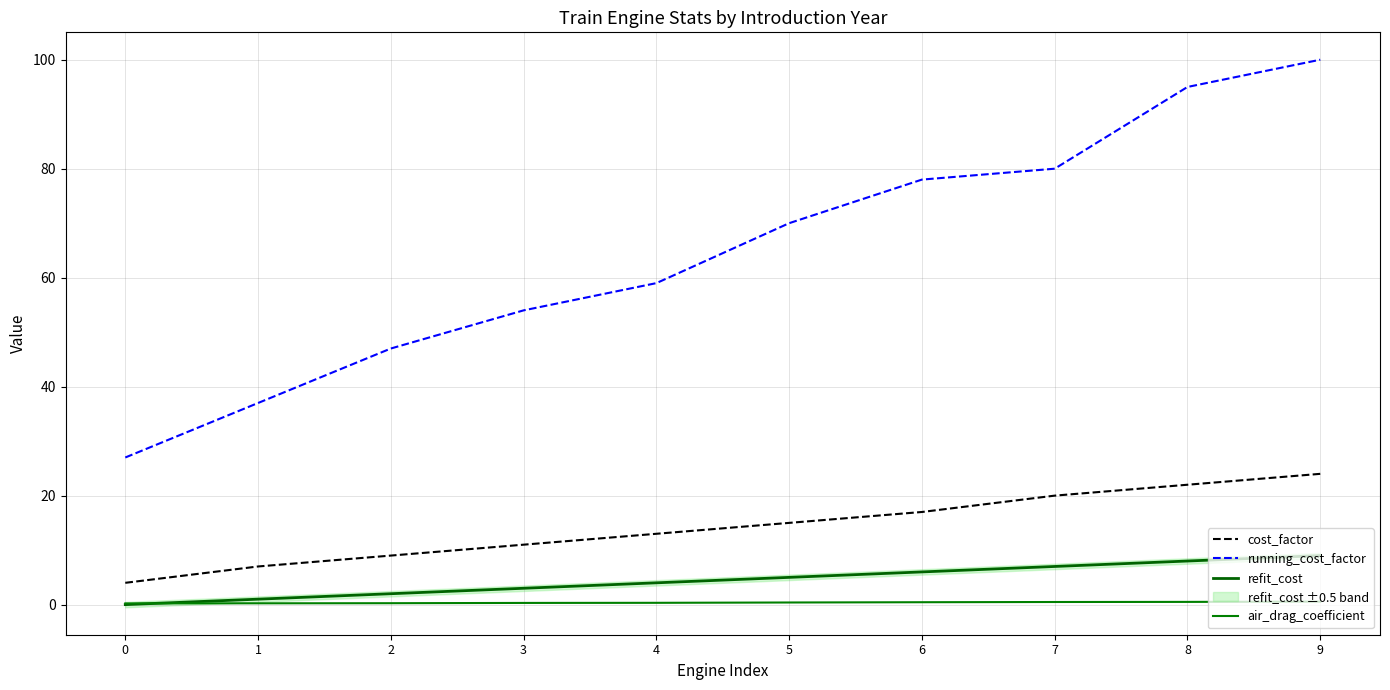

Does the chart display data point markers on the line(s)?

No